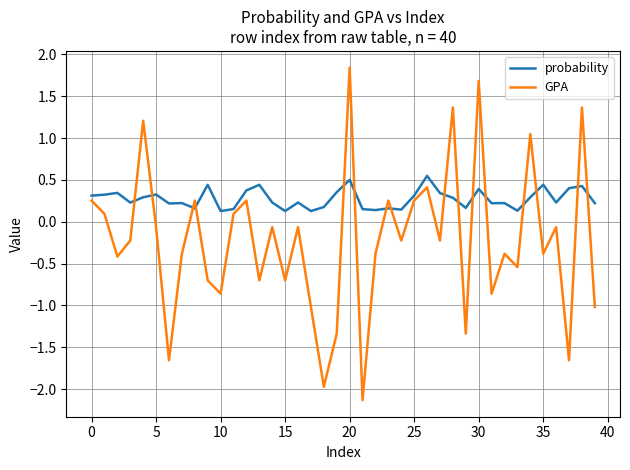

True or false: probability and GPA cross at least once.

True